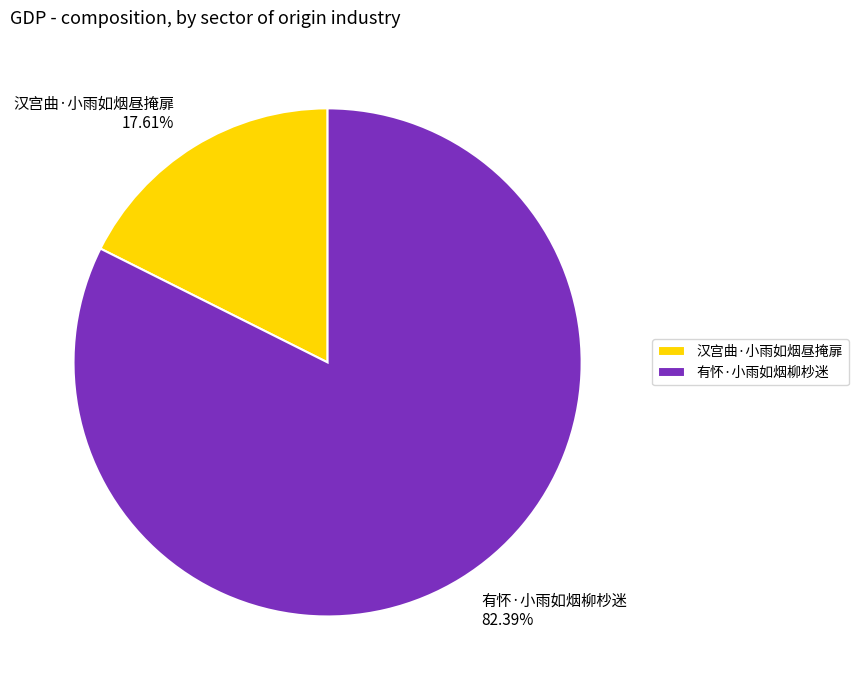

Does 汉宫曲·小雨如烟昼掩扉 account for over 50% of the chart?

No